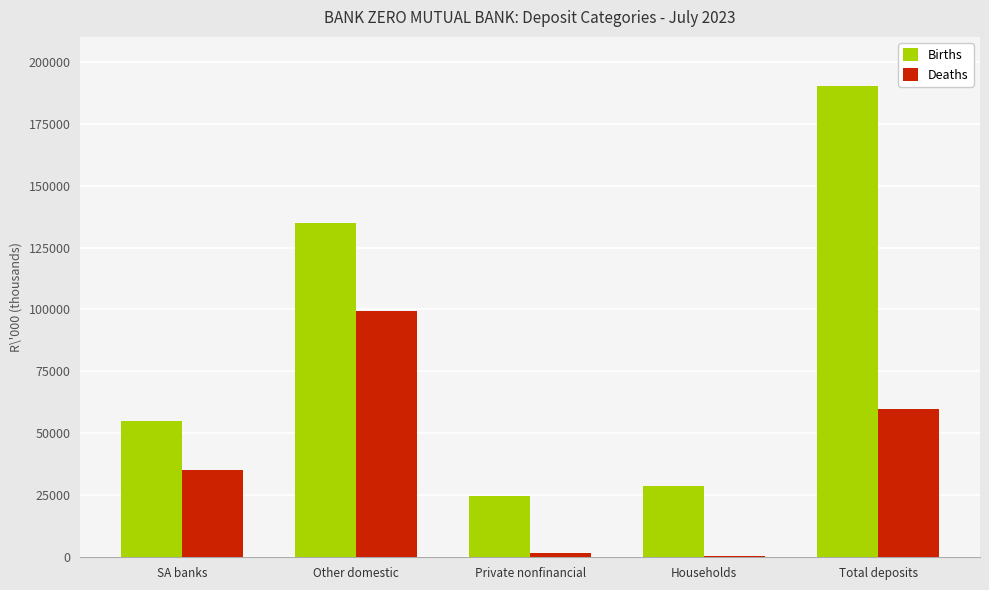

Where is Births nearest to the value 107383?

Other domestic